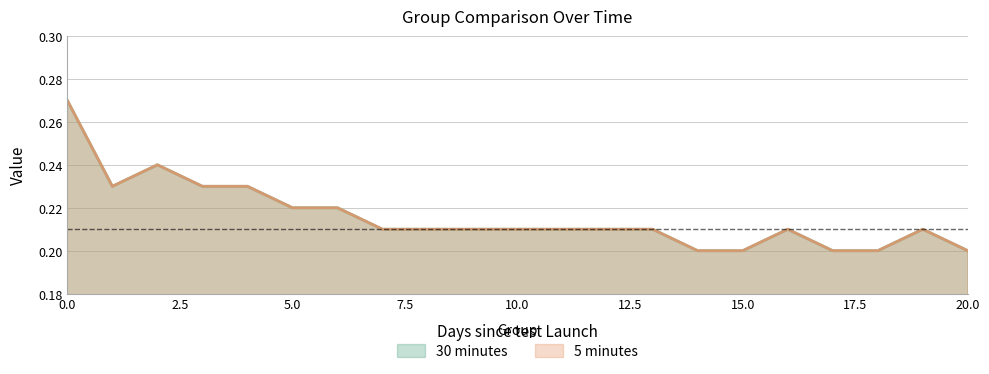

True or false: 5 minutes and 30 minutes intersect in this chart.

False